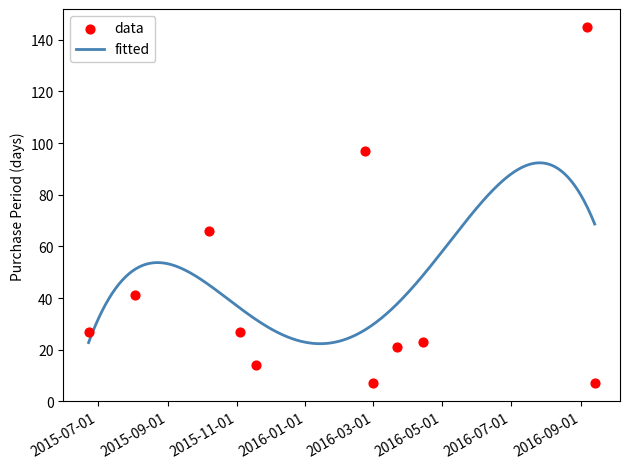

Between 2015-11-04 and 2016-03-01, which is larger?

2015-11-04